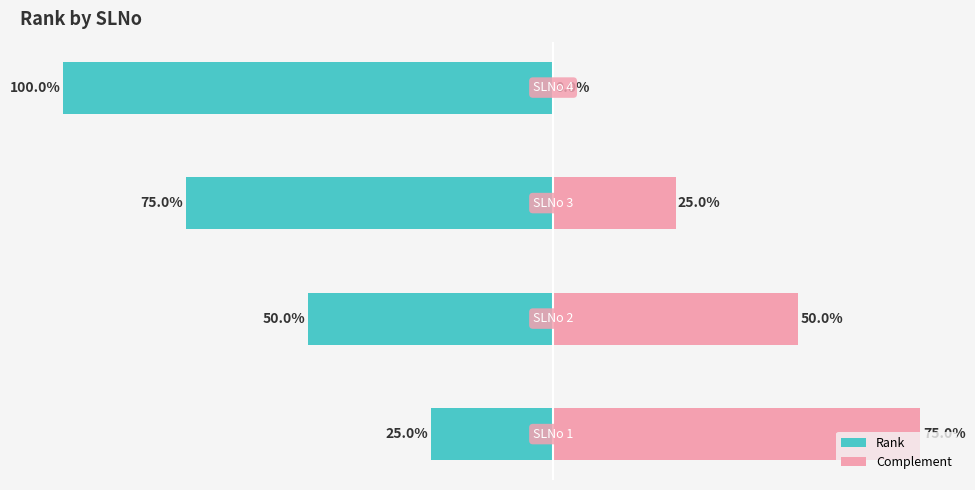

Which series changed the most between 0 and 1?

Rank